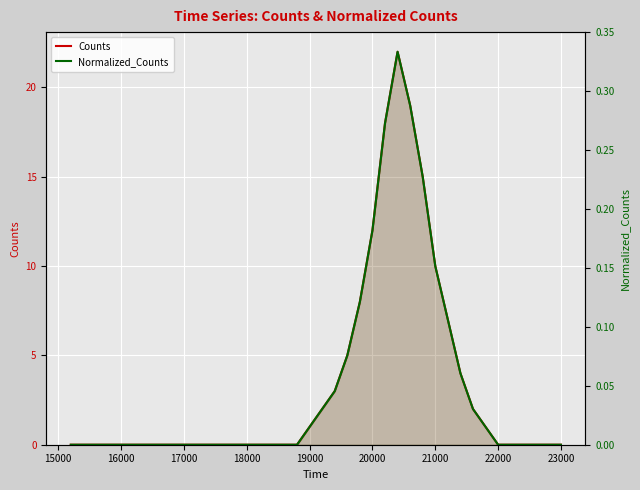

How many interior local peaks does the Normalized_Counts series have?

1